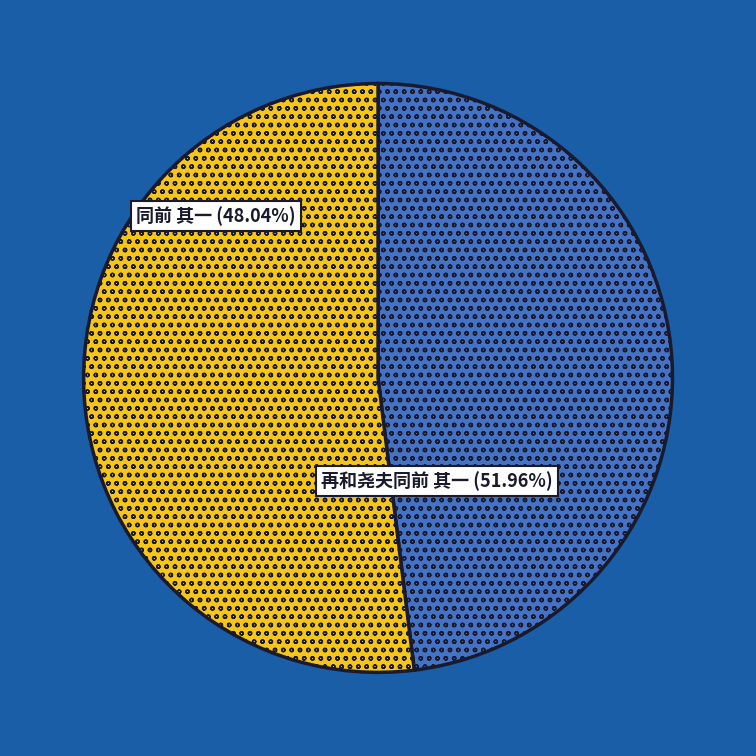

True or false: 同前 其一 accounts for 48% of the total.

True